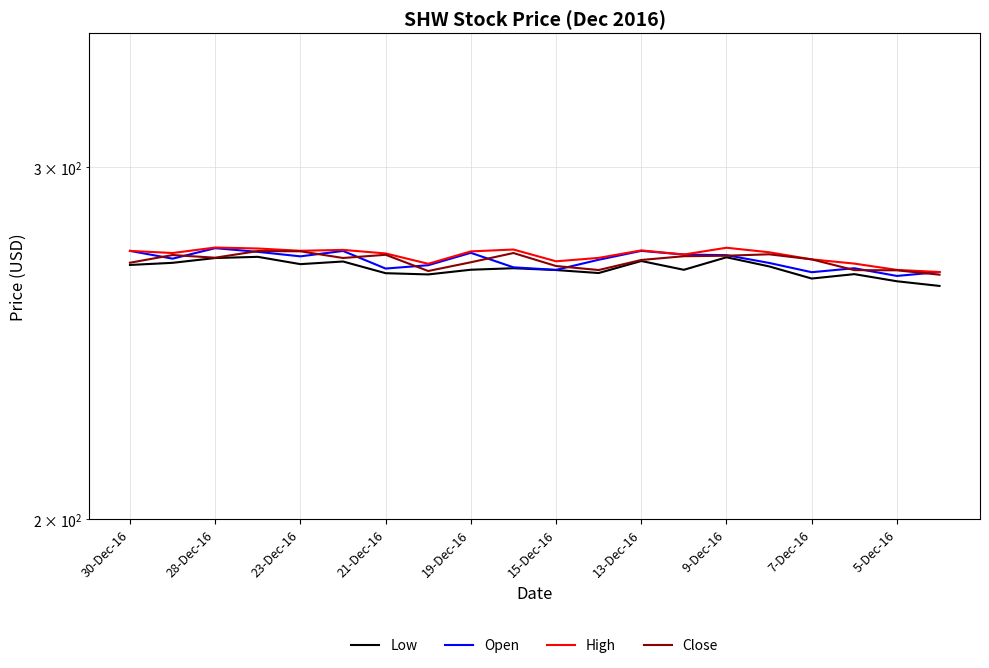

Read the Close value at 21-Dec-16.

272.4